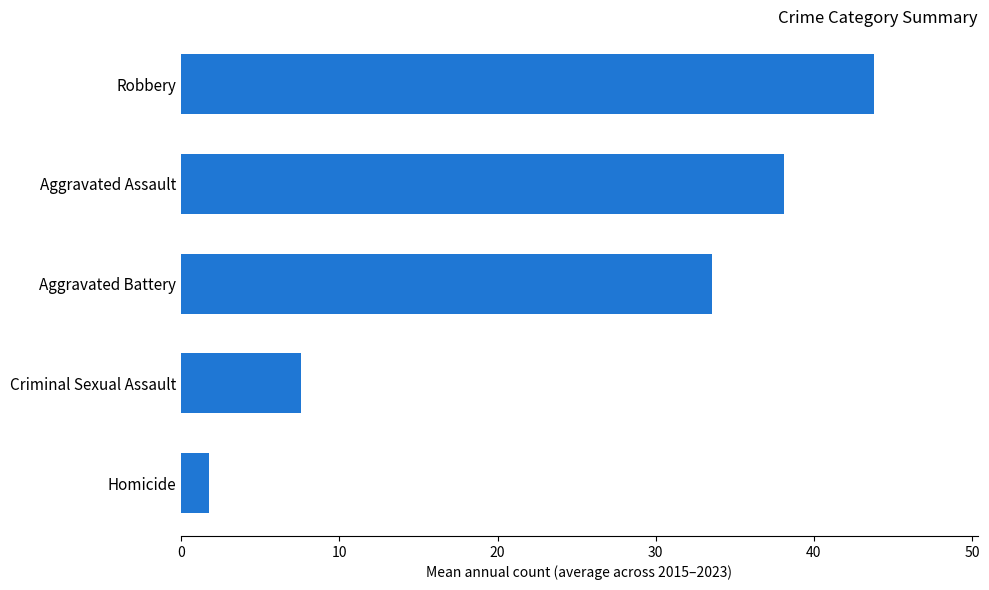

How many categories are shown in the chart?

5